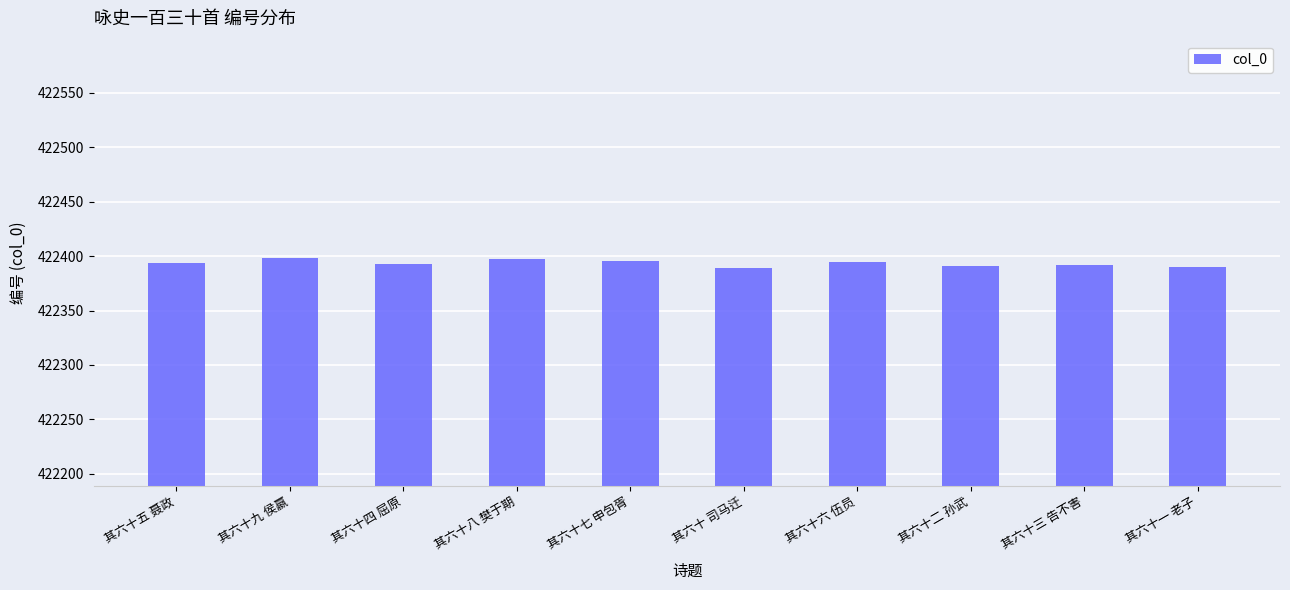

What is the smallest value displayed?

422389